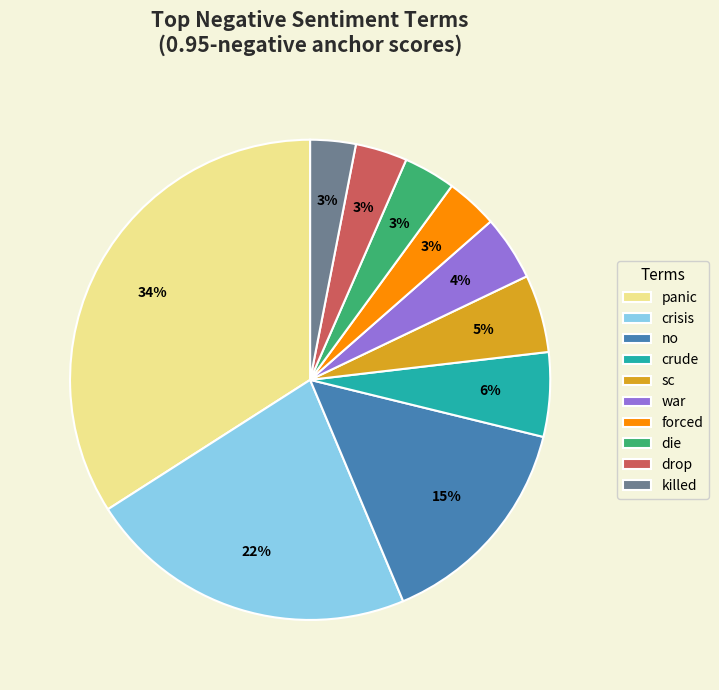

To the nearest percent, what is the average slice percentage?

10%